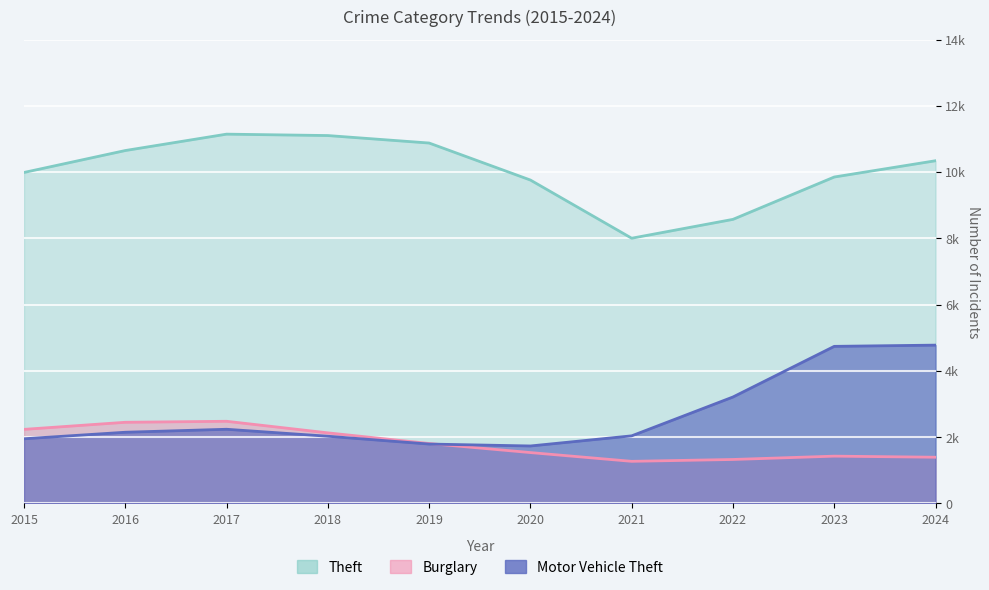

List the labels in order of Motor Vehicle Theft value, largest first.

2023, 2024, 2022, 2017, 2016, 2018, 2015, 2021, 2019, 2020